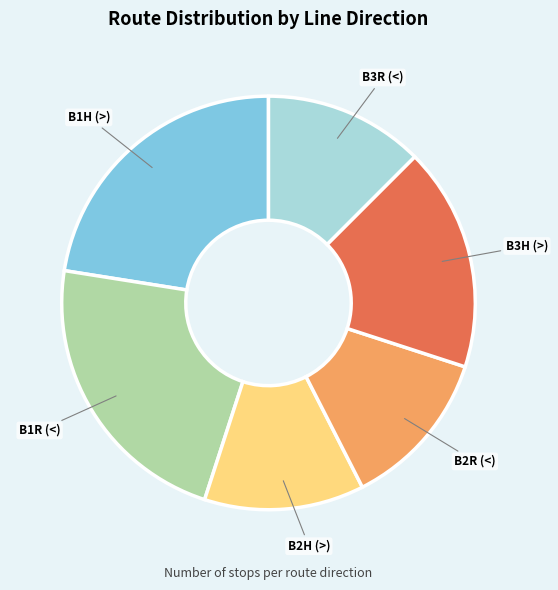

Is there any slice that represents more than half of the pie?

No